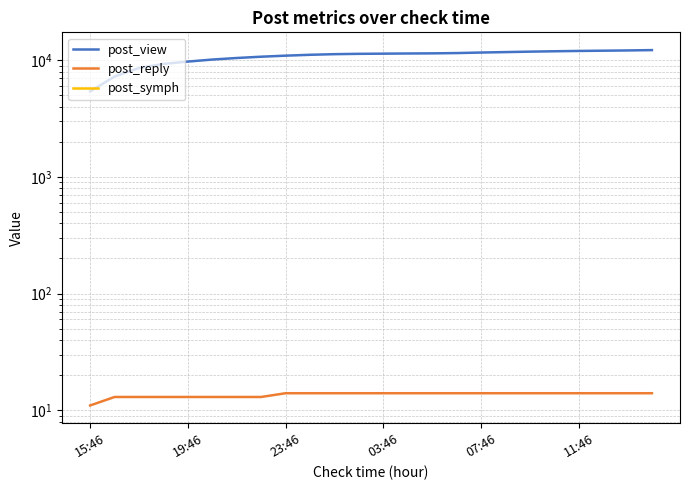

Reading right to left, list all the values displayed in this chart.

post_view: 12215	12132	12074	12012	11935	11848	11744	11642	11519	11453	11424	11386	11348	11272	11135	10944	10722	10451	10136	9739	9298	8582	7253	5412
post_reply: 14	14	14	14	14	14	14	14	14	14	14	14	14	14	14	14	13	13	13	13	13	13	13	11
post_symph: 0	0	0	0	0	0	0	0	0	0	0	0	0	0	0	0	0	0	0	0	0	0	0	0